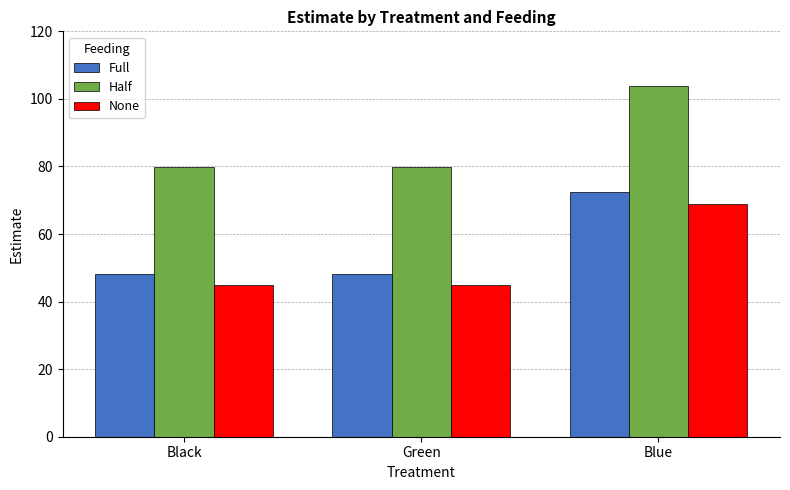

What is the difference between the highest and lowest values at Blue?

35.0